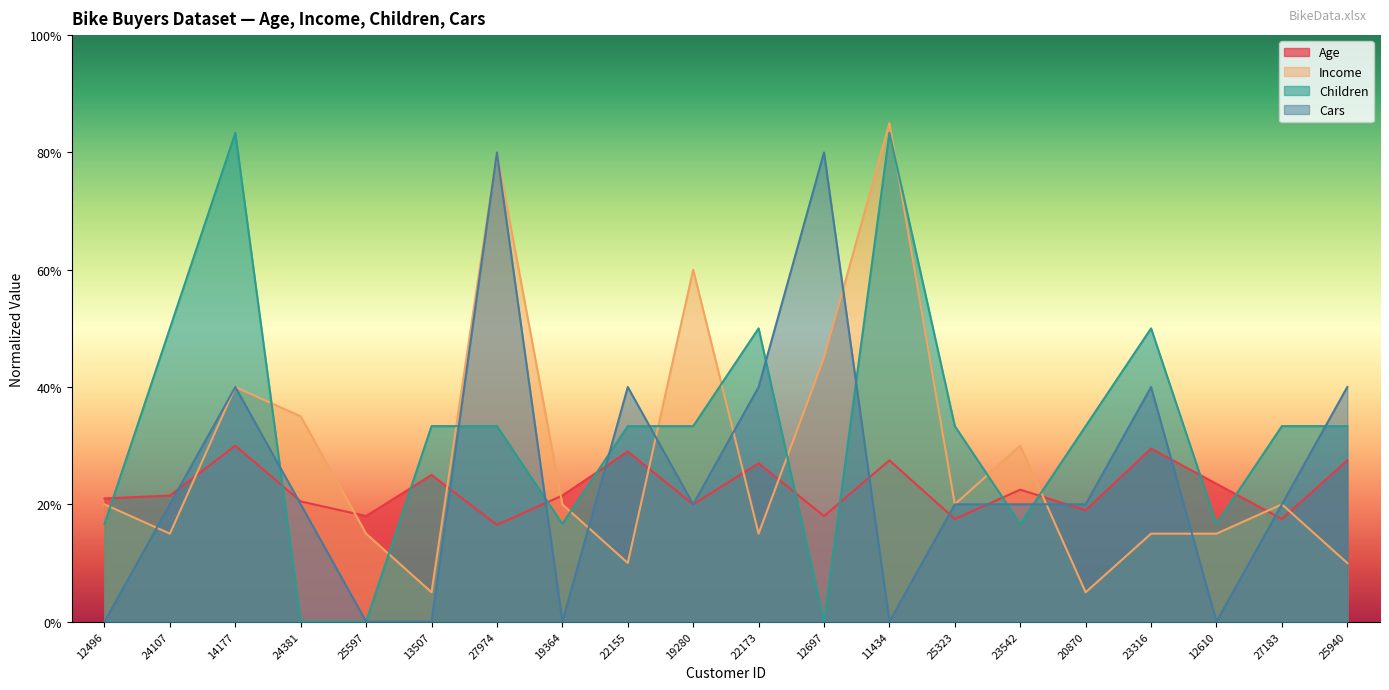

What is the label of the 7th point from the right?

25323